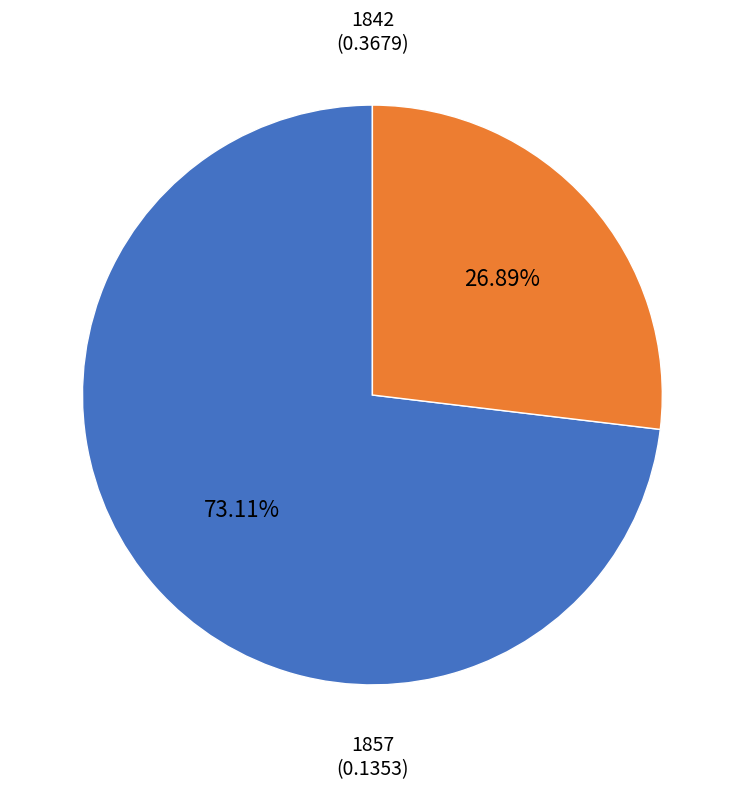

Is there any slice that represents more than half of the pie?

Yes